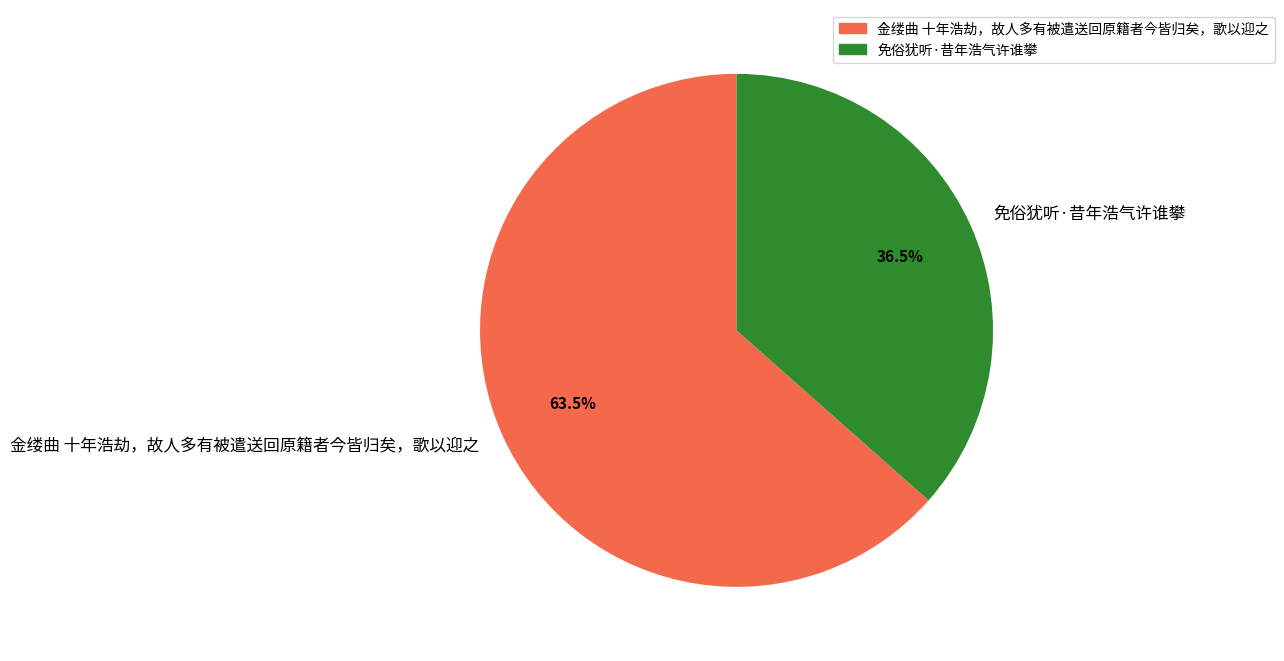

Between 金缕曲 十年浩劫，故人多有被遣送回原籍者今皆归矣，歌以迎之 and 免俗犹听·昔年浩气许谁攀, which is larger?

金缕曲 十年浩劫，故人多有被遣送回原籍者今皆归矣，歌以迎之